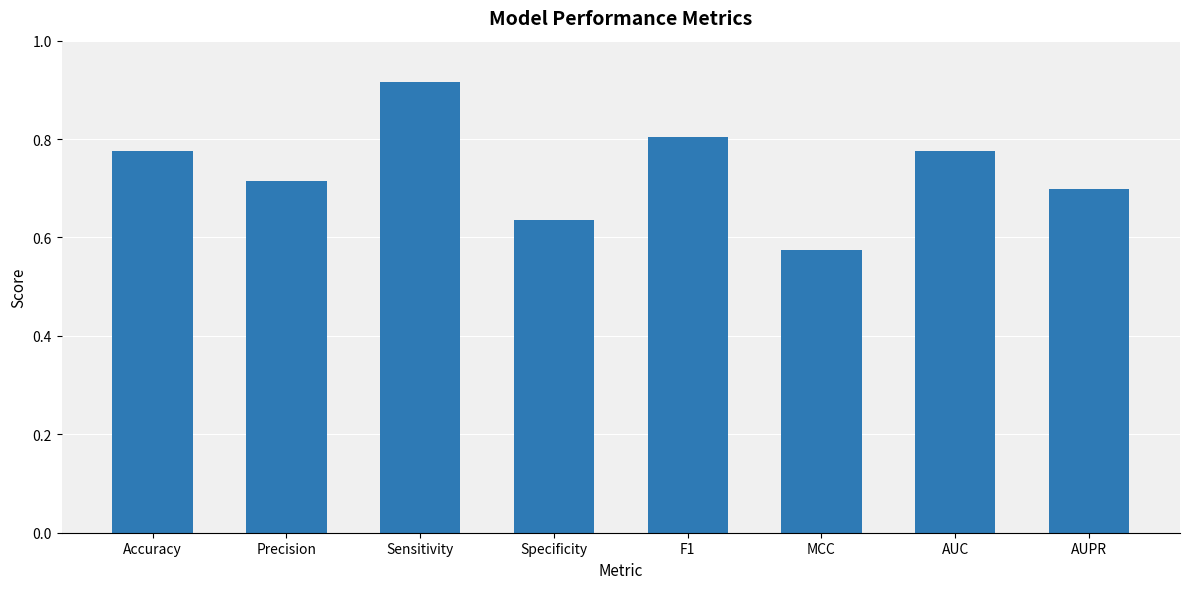

What is the sum of all values?

5.9